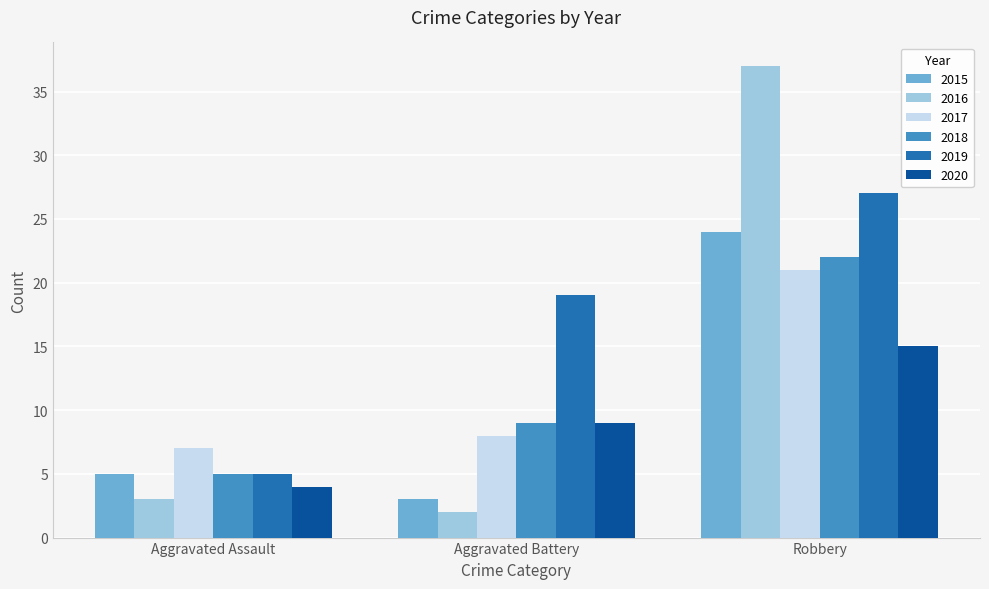

The 2017 series shows 11 at Aggravated Battery. True or false?

False